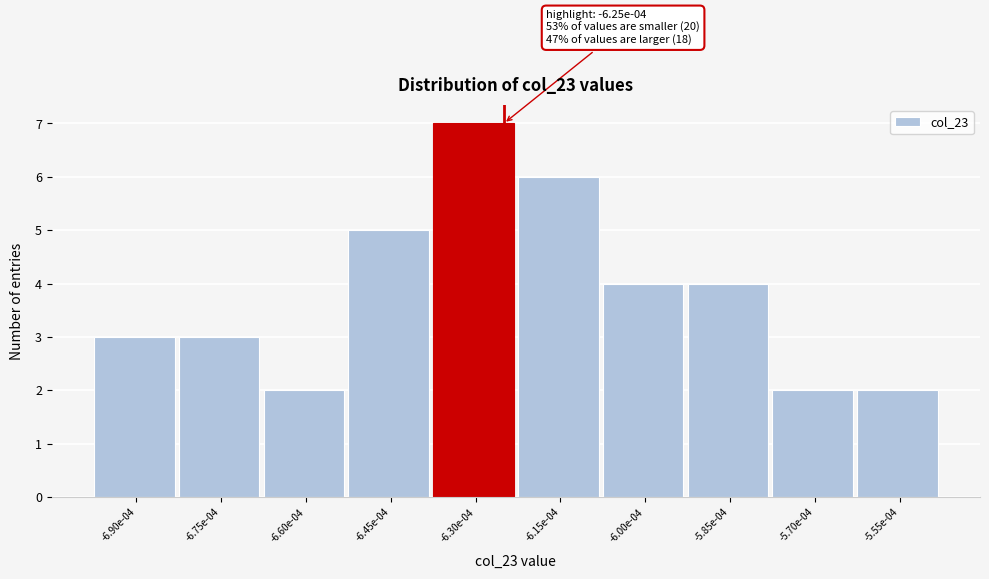

Reading left to right, transcribe all the data shown in this chart.

3	3	2	5	7	6	4	4	2	2